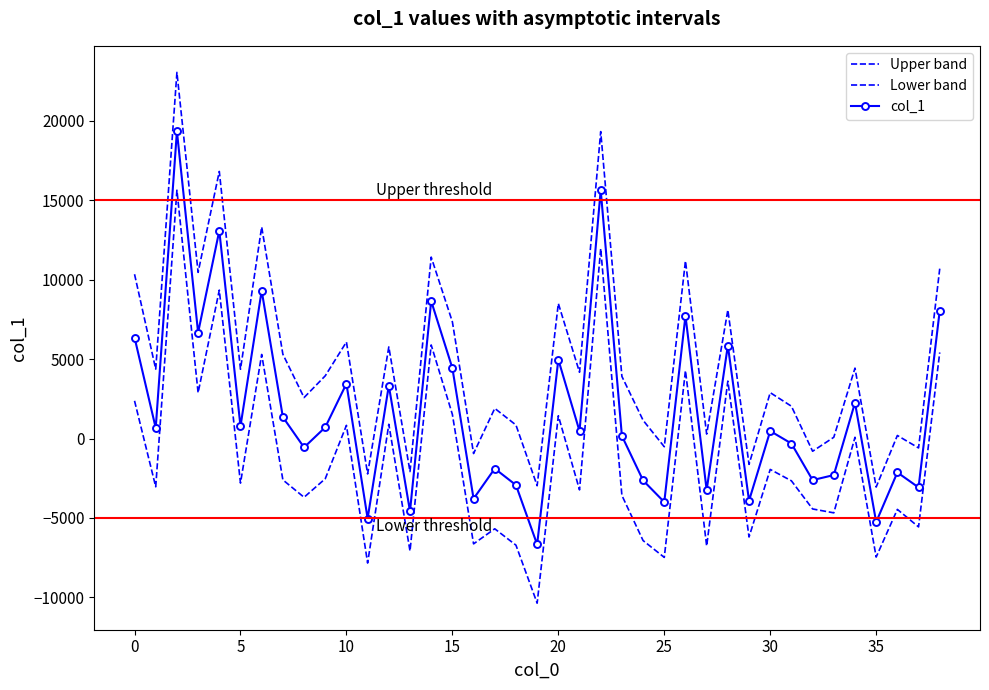

True or false: col_1 and Lower band cross at least once.

False